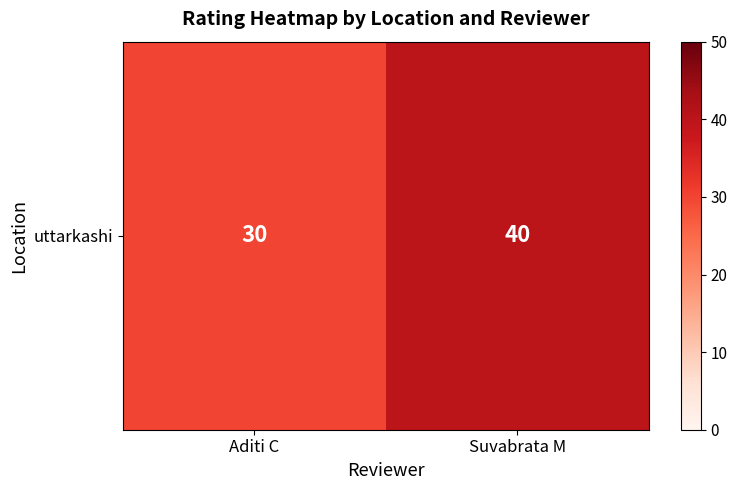

Which category has the lowest value across all series?

Aditi C